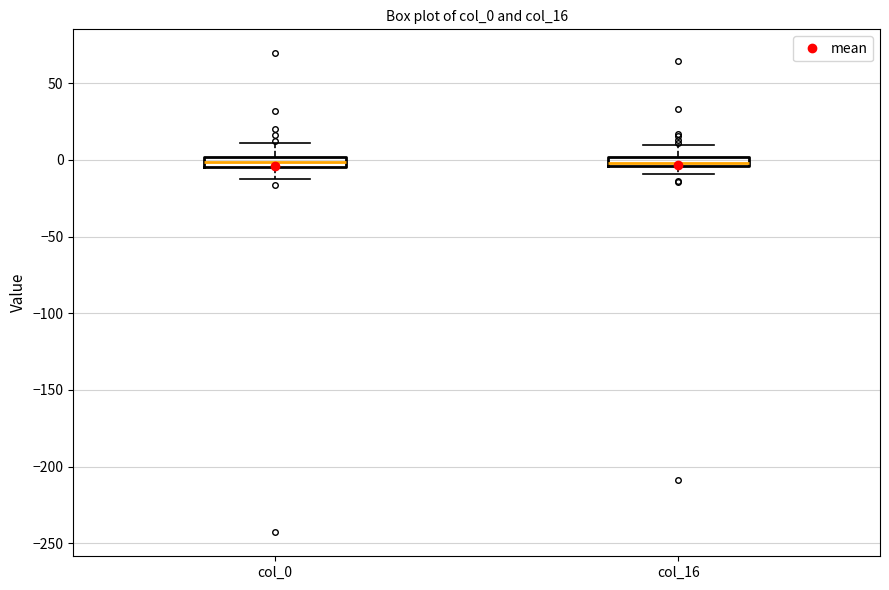

Where does the lower whisker of the box for col_0 end on the y-axis? The values are not printed on the chart, so give them approximately, as read against the axis.

-15